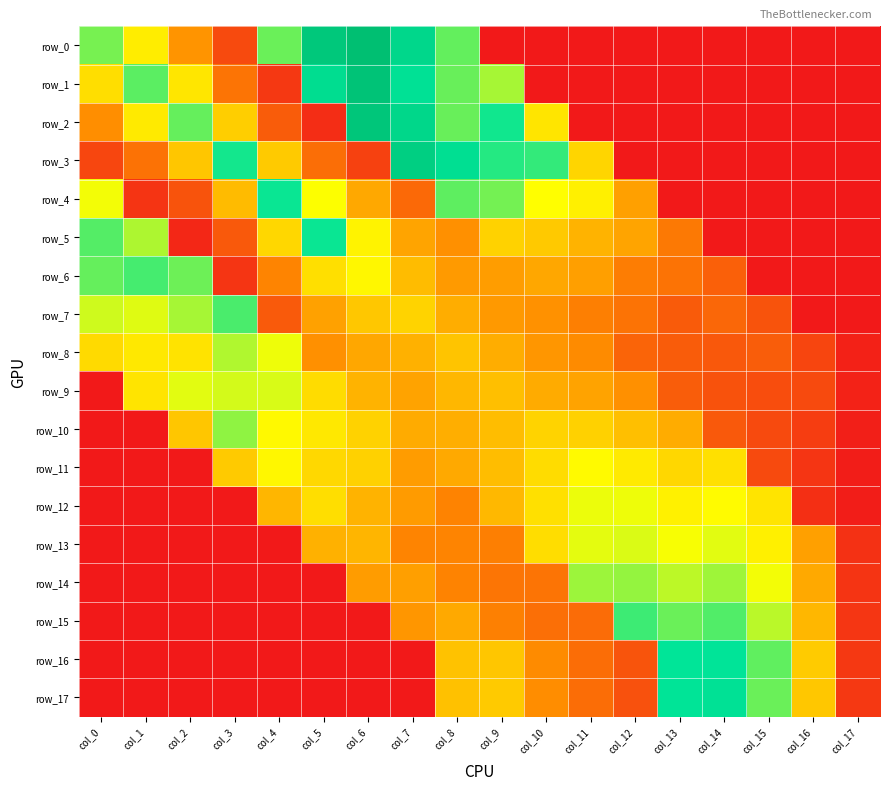

Reading left to right, extract all data points from this chart.

row_0: 0.1	0.1	0.0	0.0	0.1	0.2	0.2	0.1	0.1	0.0	0.0	0.0	0.0	0.0	0.0	0.0	0.0	0.0
row_1: 0.1	0.1	0.1	0.0	0.0	0.1	0.2	0.1	0.1	0.1	0.0	0.0	0.0	0.0	0.0	0.0	0.0	0.0
row_2: 0.0	0.1	0.1	0.1	0.0	0.0	0.2	0.1	0.1	0.1	0.1	0.0	0.0	0.0	0.0	0.0	0.0	0.0
row_3: 0.0	0.0	0.1	0.1	0.1	0.0	0.0	0.2	0.1	0.1	0.1	0.1	0.0	0.0	0.0	0.0	0.0	0.0
row_4: 0.1	0.0	0.0	0.1	0.1	0.1	0.1	0.0	0.1	0.1	0.1	0.1	0.1	0.0	0.0	0.0	0.0	0.0
row_5: 0.1	0.1	0.0	0.0	0.1	0.1	0.1	0.1	0.0	0.1	0.1	0.1	0.1	0.0	0.0	0.0	0.0	0.0
row_6: 0.1	0.1	0.1	0.0	0.0	0.1	0.1	0.1	0.1	0.1	0.1	0.1	0.0	0.0	0.0	0.0	0.0	0.0
row_7: 0.1	0.1	0.1	0.1	0.0	0.1	0.1	0.1	0.1	0.1	0.0	0.0	0.0	0.0	0.0	0.0	0.0	0.0
row_8: 0.1	0.1	0.1	0.1	0.1	0.0	0.1	0.1	0.1	0.1	0.1	0.0	0.0	0.0	0.0	0.0	0.0	0.0
row_9: 0.0	0.1	0.1	0.1	0.1	0.1	0.1	0.1	0.1	0.1	0.1	0.1	0.0	0.0	0.0	0.0	0.0	0.0
row_10: 0.0	0.0	0.1	0.1	0.1	0.1	0.1	0.1	0.1	0.1	0.1	0.1	0.1	0.1	0.0	0.0	0.0	0.0
row_11: 0.0	0.0	0.0	0.1	0.1	0.1	0.1	0.1	0.1	0.1	0.1	0.1	0.1	0.1	0.1	0.0	0.0	0.0
row_12: 0.0	0.0	0.0	0.0	0.1	0.1	0.1	0.1	0.0	0.1	0.1	0.1	0.1	0.1	0.1	0.1	0.0	0.0
row_13: 0.0	0.0	0.0	0.0	0.0	0.1	0.1	0.0	0.0	0.0	0.1	0.1	0.1	0.1	0.1	0.1	0.1	0.0
row_14: 0.0	0.0	0.0	0.0	0.0	0.0	0.1	0.1	0.0	0.0	0.0	0.1	0.1	0.1	0.1	0.1	0.1	0.0
row_15: 0.0	0.0	0.0	0.0	0.0	0.0	0.0	0.1	0.1	0.0	0.0	0.0	0.1	0.1	0.1	0.1	0.1	0.0
row_16: 0.0	0.0	0.0	0.0	0.0	0.0	0.0	0.0	0.1	0.1	0.0	0.0	0.0	0.1	0.1	0.1	0.1	0.0
row_17: 0.0	0.0	0.0	0.0	0.0	0.0	0.0	0.0	0.1	0.1	0.0	0.0	0.0	0.1	0.1	0.1	0.1	0.0